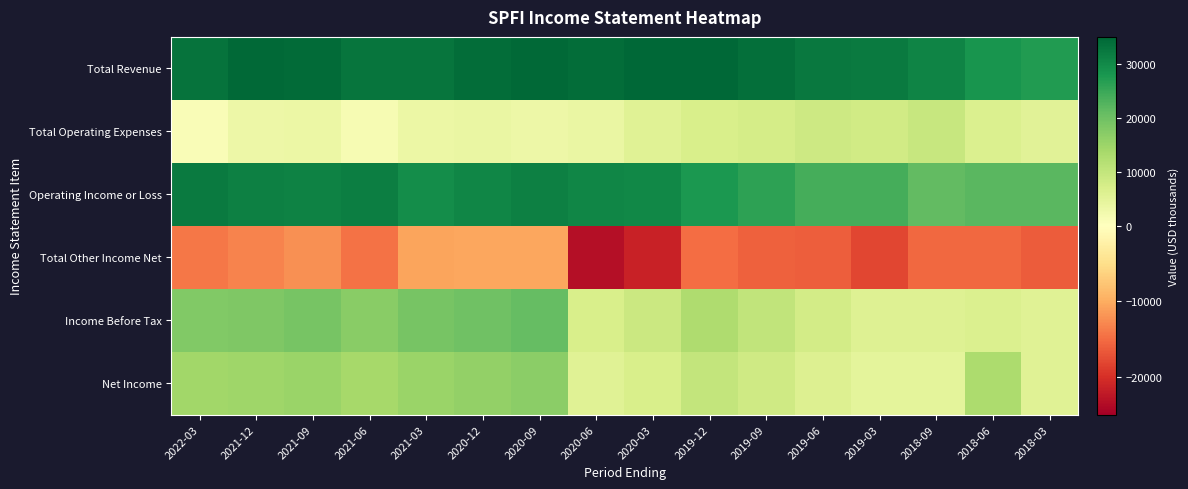

Reading left to right, what are all the values shown in this chart?

Total Revenue: 2022-03=33100	2021-12=34600	2021-09=34400	2021-06=33000	2021-03=33000	2020-12=34000	2020-09=34500	2020-06=34000	2020-03=35700	2019-12=34800	2019-09=33700	2019-06=32500	2019-03=32000	2018-09=30700	2018-06=28400	2018-03=27300
Total Operating Expenses: 2022-03=1000	2021-12=3200	2021-09=3300	2021-06=1400	2021-03=3500	2020-12=3600	2020-09=3200	2020-06=3600	2020-03=5500	2019-12=7000	2019-09=7500	2019-06=8500	2019-03=8100	2018-09=9400	2018-06=6500	2018-03=5300
Operating Income or Loss: 2022-03=32100	2021-12=31400	2021-09=31100	2021-06=31600	2021-03=29500	2020-12=30400	2020-09=31300	2020-06=30400	2020-03=30200	2019-12=27800	2019-09=26200	2019-06=24000	2019-03=23900	2018-09=21300	2018-06=21900	2018-03=22000
Total Other Income Net: 2022-03=-14200	2021-12=-13200	2021-09=-12200	2021-06=-14500	2021-03=-10600	2020-12=-10500	2020-09=-10400	2020-06=-23400	2020-03=-21300	2019-12=-15000	2019-09=-15900	2019-06=-16200	2019-03=-18000	2018-09=-15300	2018-06=-15400	2018-03=-16400
Income Before Tax: 2022-03=17800	2021-12=18200	2021-09=18900	2021-06=17100	2021-03=18900	2020-12=19900	2020-09=20900	2020-06=7000	2020-03=8800	2019-12=12800	2019-09=10200	2019-06=7700	2019-03=6000	2018-09=6000	2018-06=6400	2018-03=5500
Net Income: 2022-03=14300	2021-12=14600	2021-09=15200	2021-06=13700	2021-03=15200	2020-12=15900	2020-09=16700	2020-06=5600	2020-03=7100	2019-12=10100	2019-09=8300	2019-06=6100	2019-03=4800	2018-09=4900	2018-06=13000	2018-03=5500